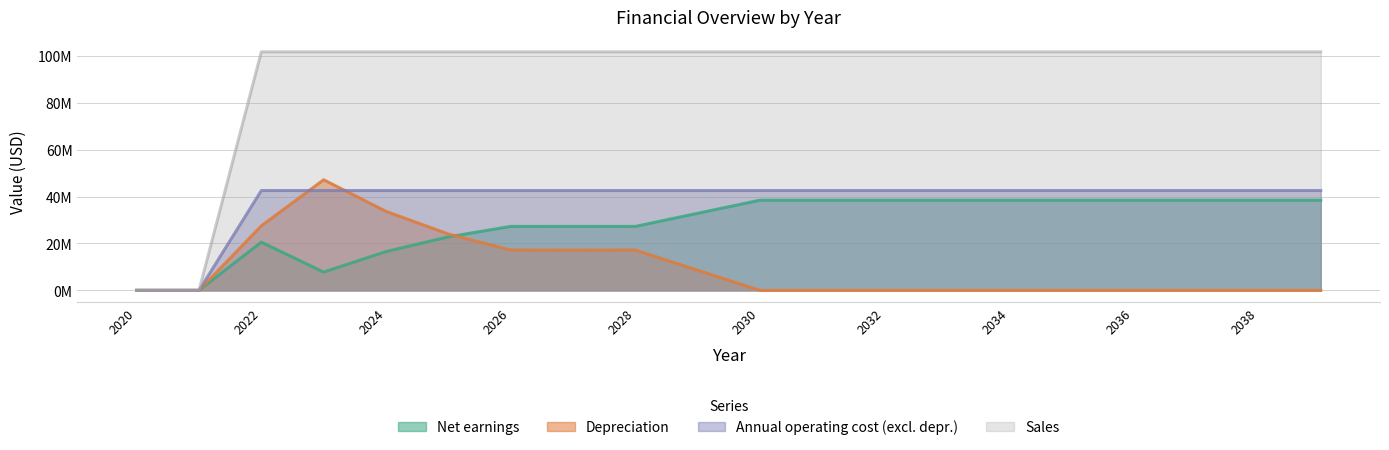

At how many categories does at least one series exceed 2047418?

18